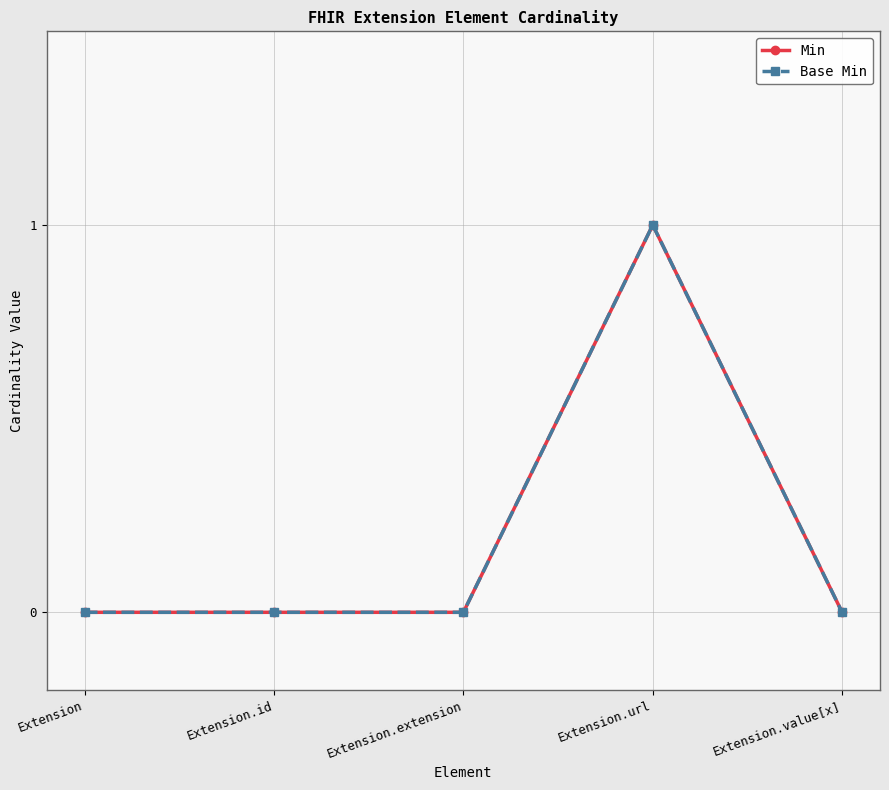

The Base Min series shows 0 at Extension.id. True or false?

True